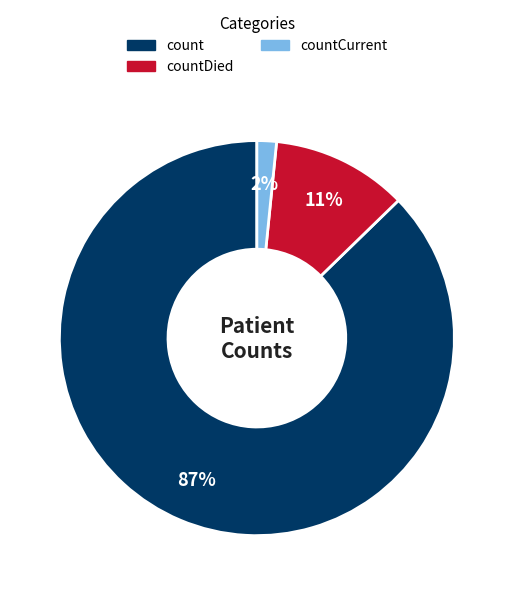

Is there a majority slice in this chart?

Yes